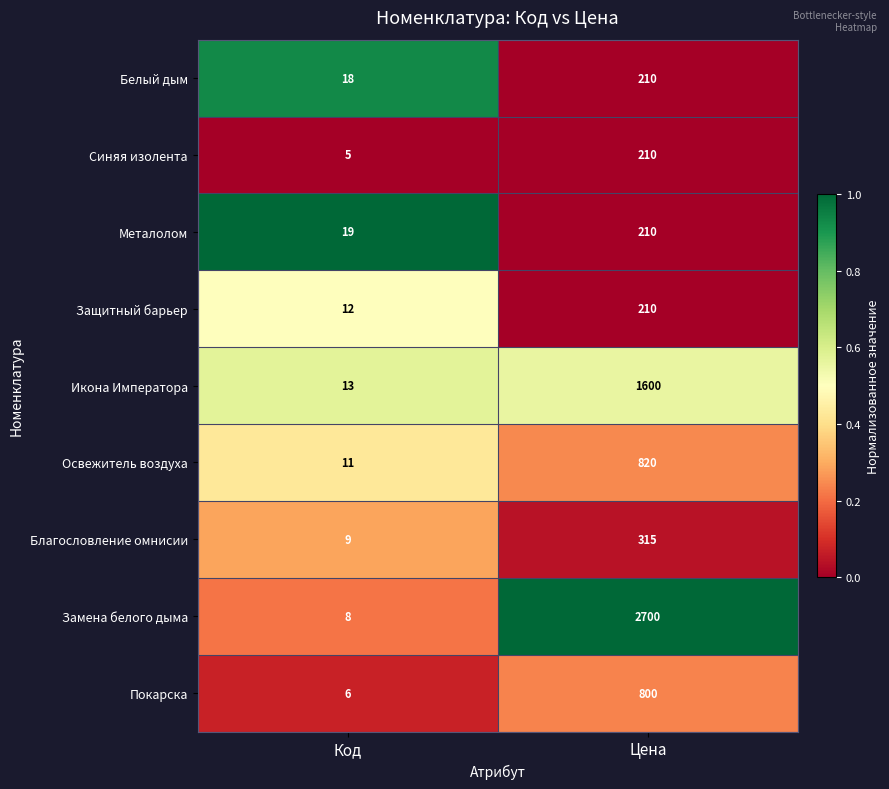

Reading left to right, transcribe all the data shown in this chart.

Белый дым: Код=18	Цена=210
Синяя изолента: Код=5	Цена=210
Металолом: Код=19	Цена=210
Защитный барьер: Код=12	Цена=210
Икона Императора: Код=13	Цена=1600
Освежитель воздуха: Код=11	Цена=820
Благословление омнисии: Код=9	Цена=315
Замена белого дыма: Код=8	Цена=2700
Покарска: Код=6	Цена=800